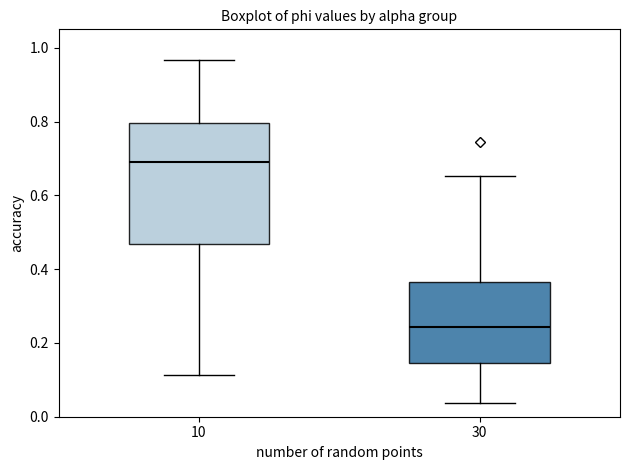

Reading left to right, read every box against the y-axis: the position of its median line, the range the box covers, and the ends of its whiskers. The values are not printed on the chart, so give them approximately, as read against the axis.

10: median 0.70, box 0.46 to 0.80, whiskers 0.12 to 0.96
30: median 0.24, box 0.14 to 0.36, whiskers 0.04 to 0.66